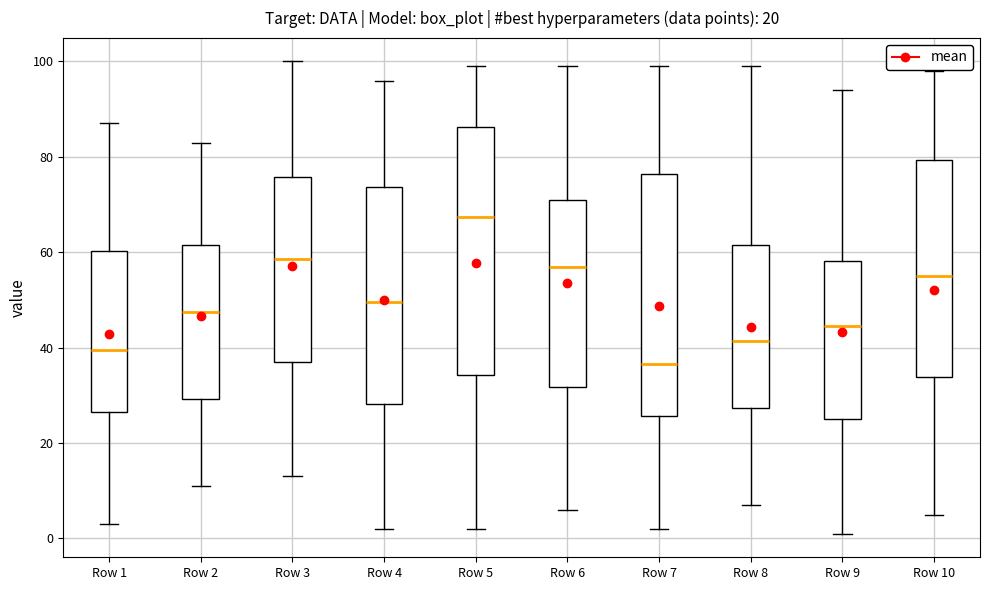

Where does the lower whisker of the box for Row 7 end on the y-axis? The values are not printed on the chart, so give them approximately, as read against the axis.

2